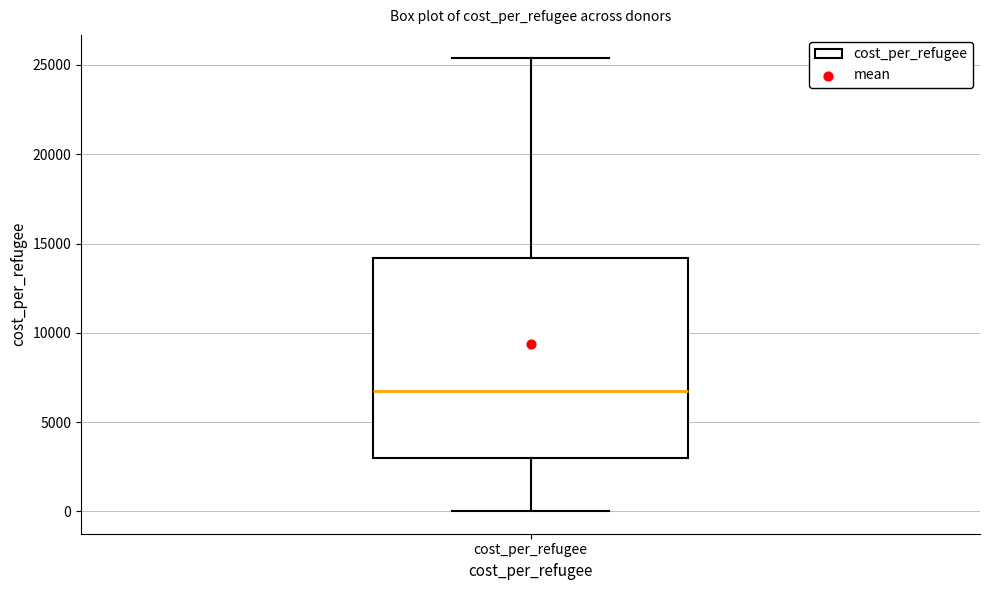

Where does the upper whisker of the box for cost_per_refugee end on the y-axis? The values are not printed on the chart, so give them approximately, as read against the axis.

25500